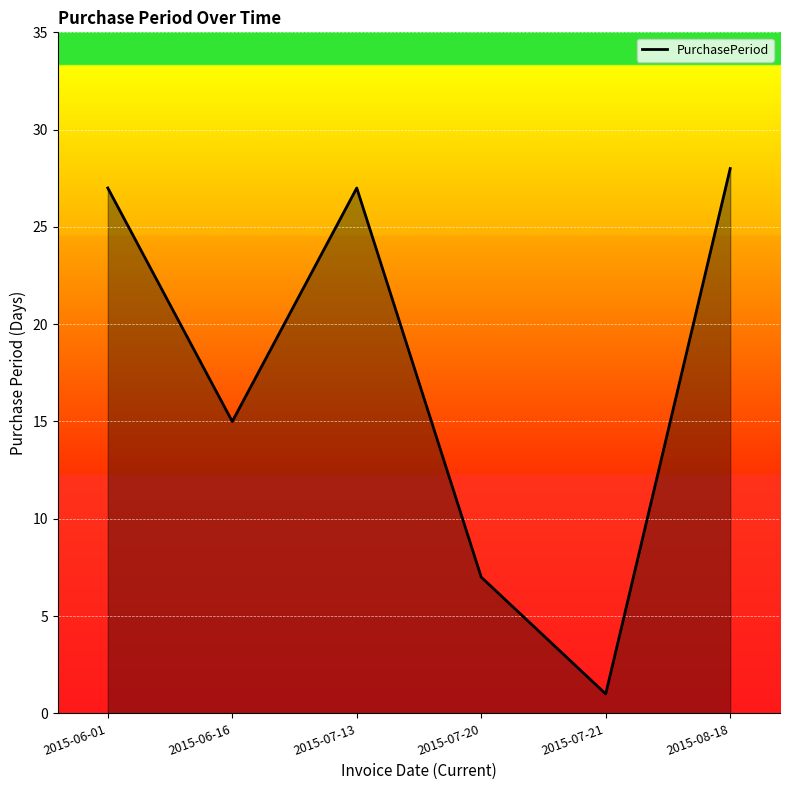

Between 2015-07-21 and 2015-06-16, which is larger?

2015-06-16